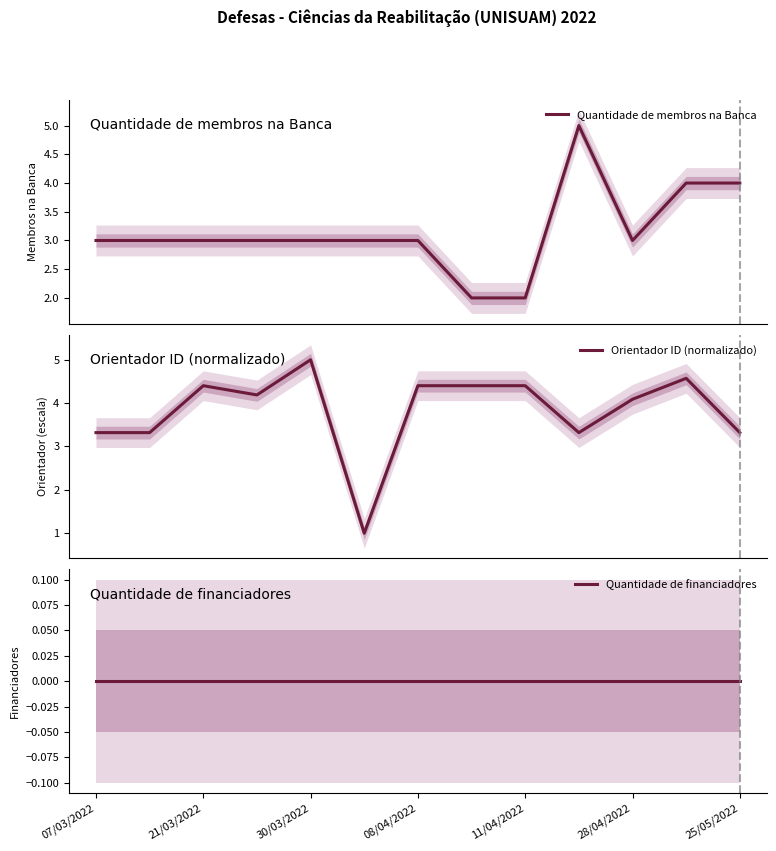

What is the sum of all Orientador ID (normalizado) values?

49.7